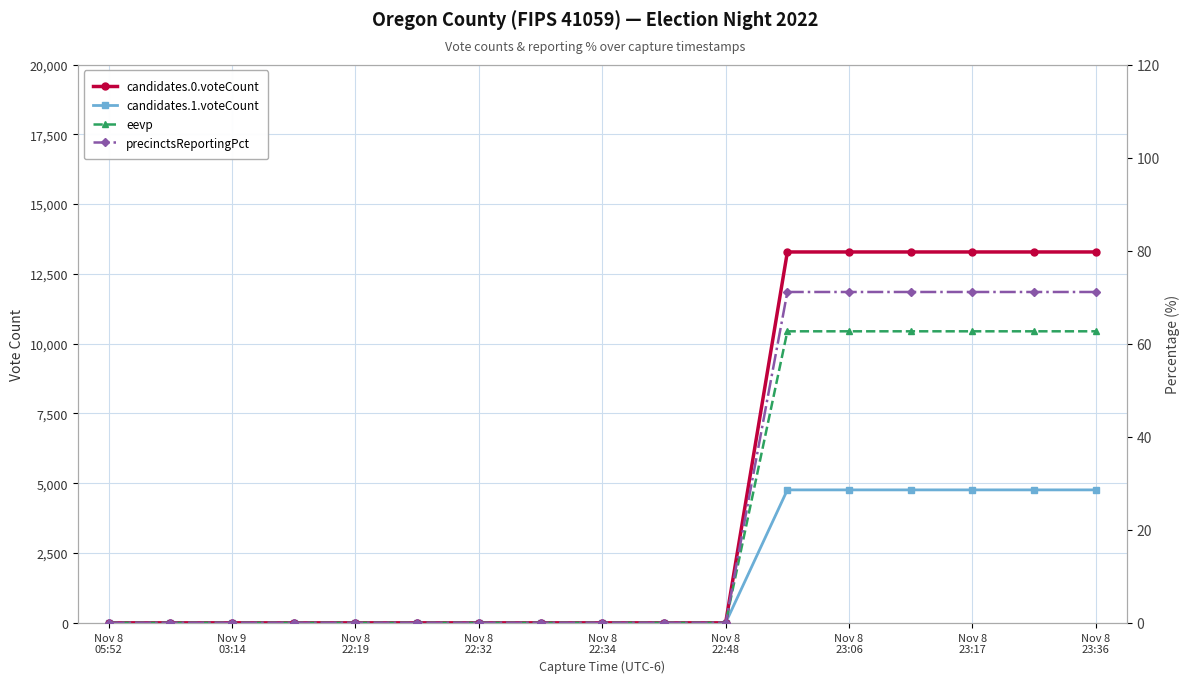

What is the label of the 14th point from the right?

Nov 8
22:32